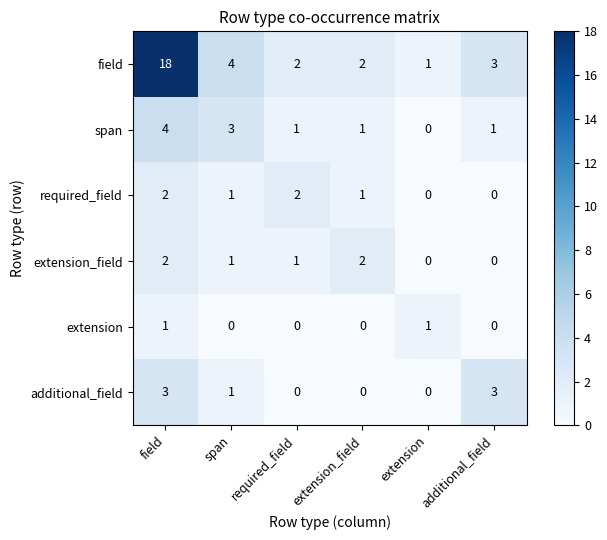

What is the difference between the highest and lowest values at additional_field?

3